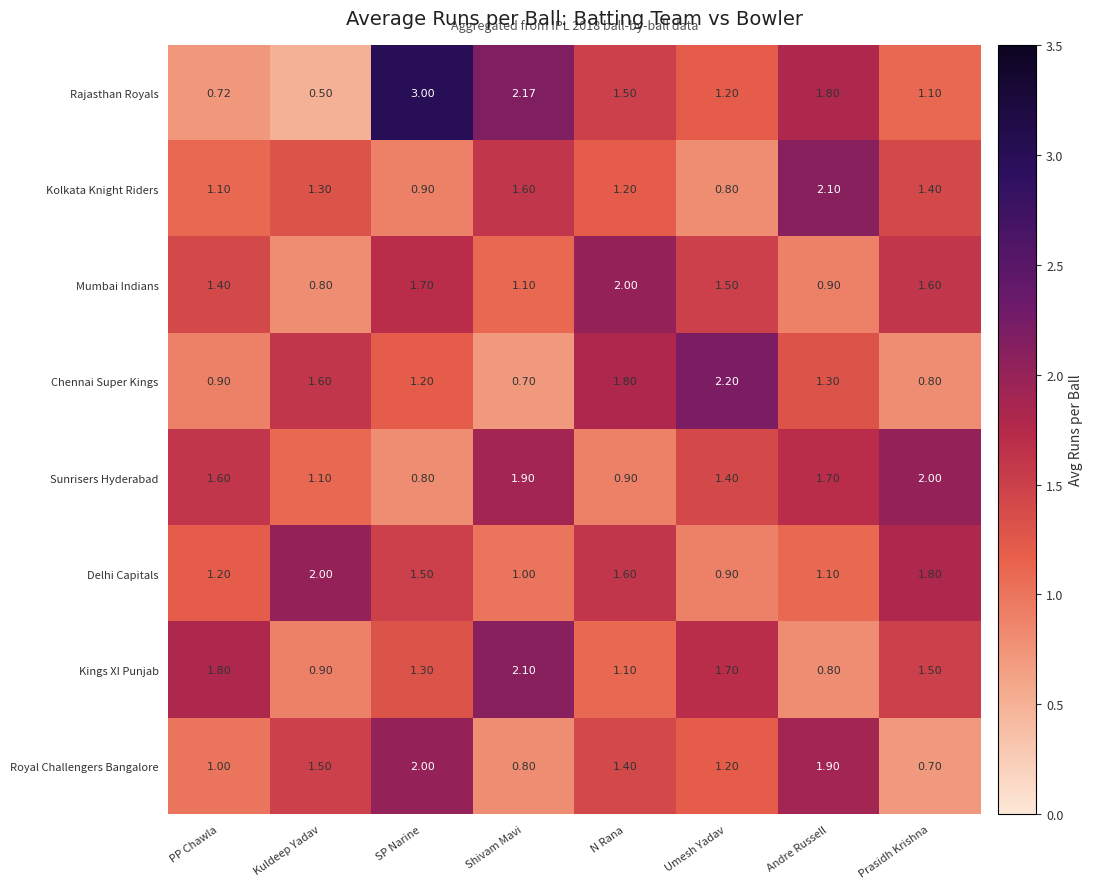

Which series has the largest total across all categories?

Rajasthan Royals